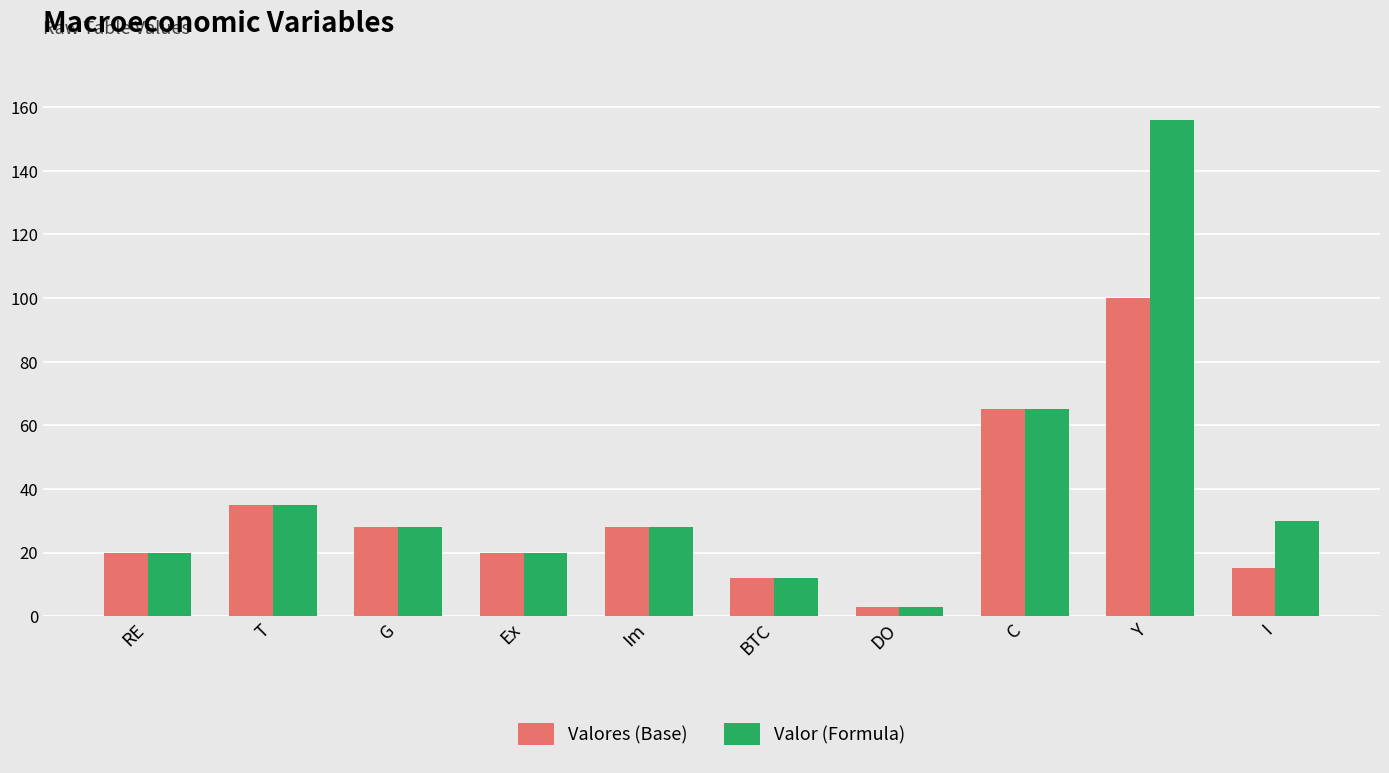

What is the label of the 6th bar from the left?

BTC